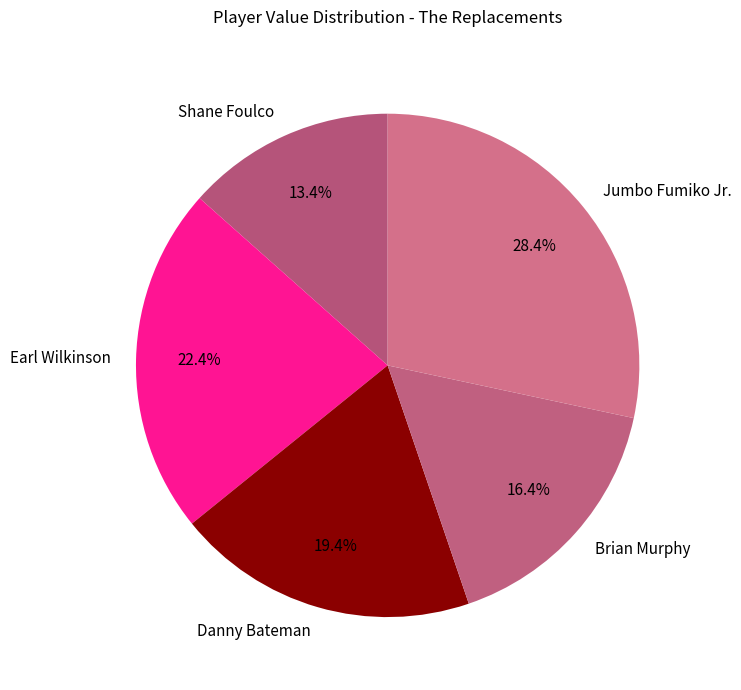

What is the largest slice in the pie chart?

Jumbo Fumiko Jr.